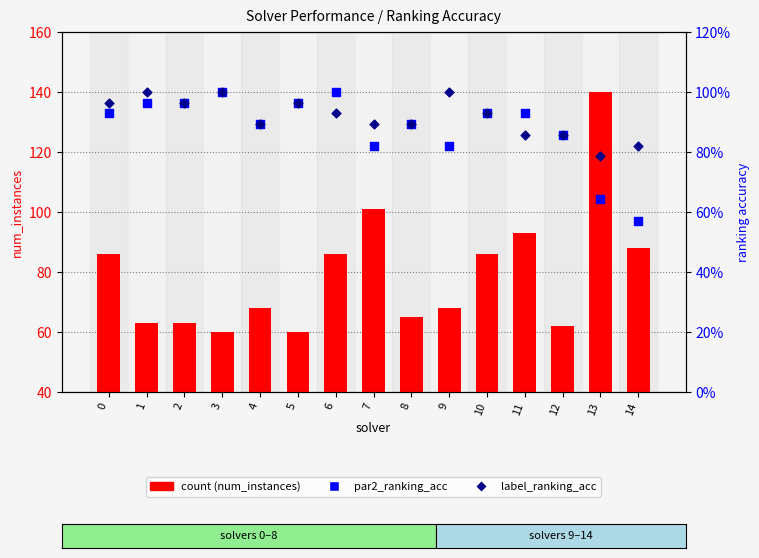

What is the total value across all series at 4?

69.8